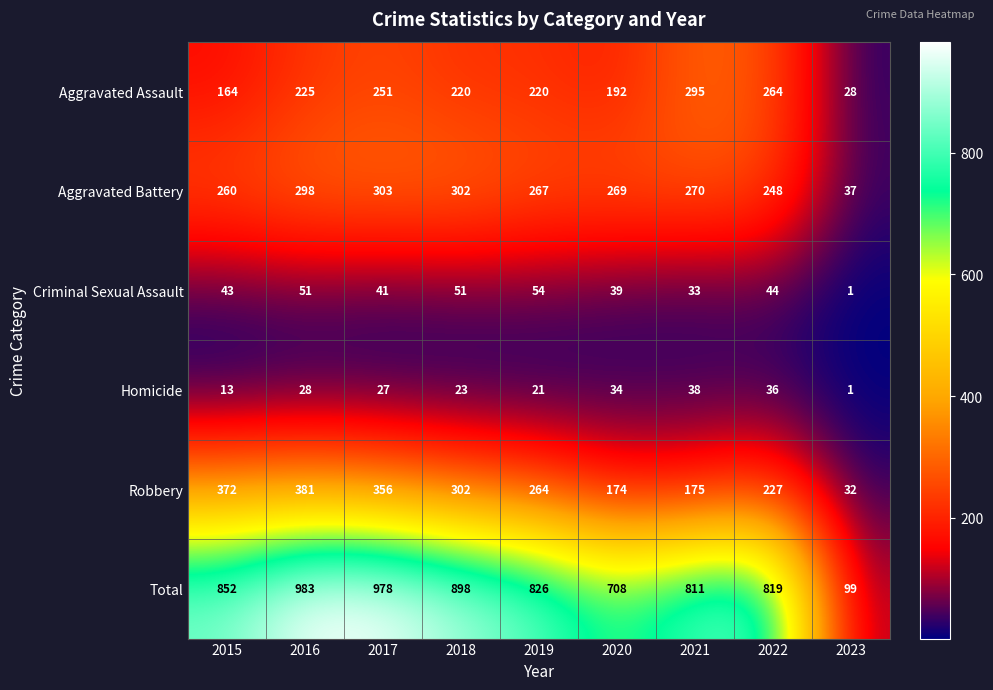

Is it true that Total equals 978 at 2017?

True